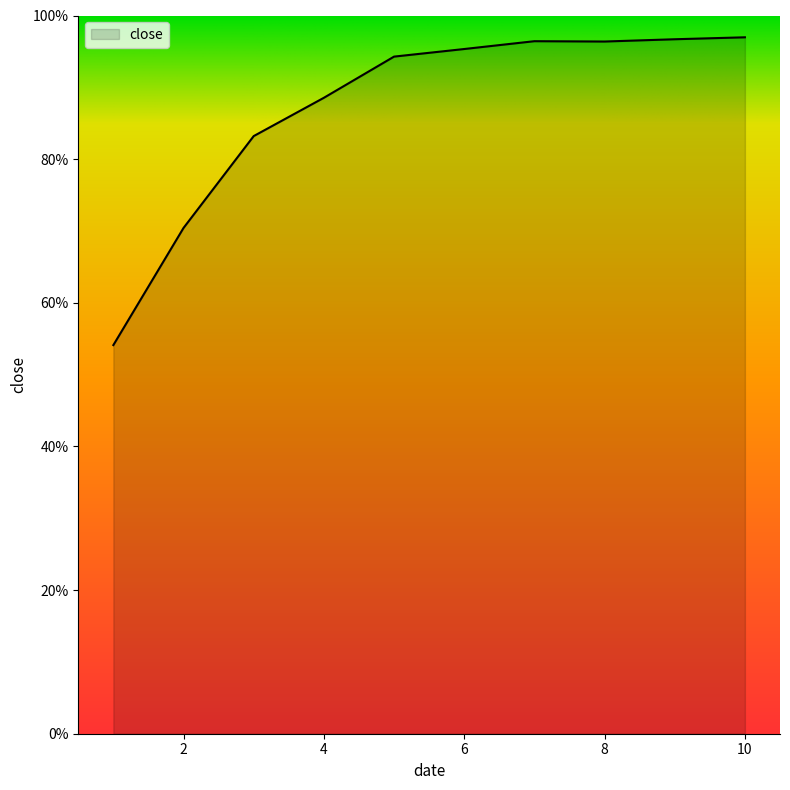

List the labels in order of value, largest first.

10, 9, 7, 8, 6, 5, 4, 3, 2, 1